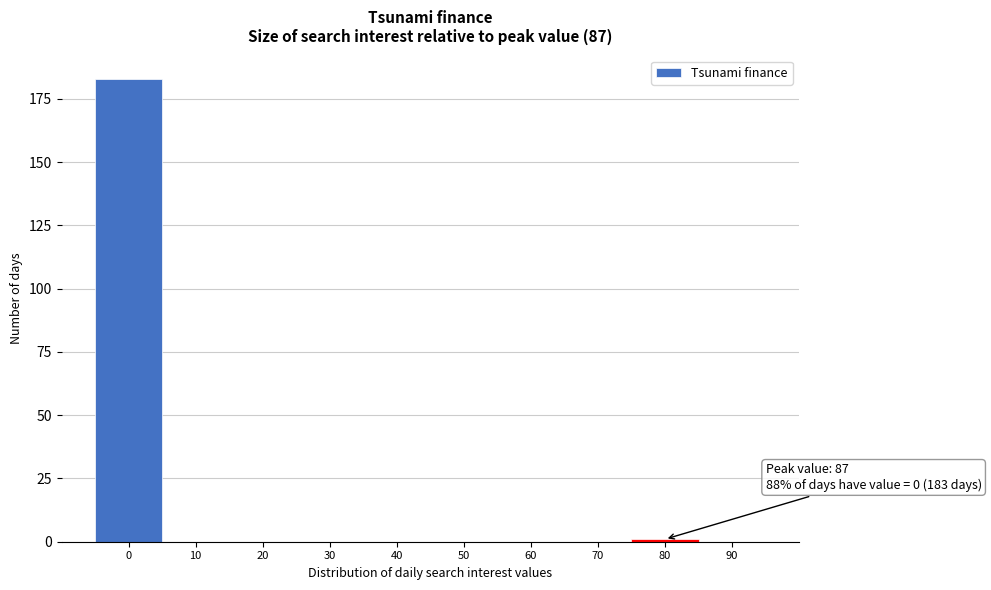

Reading left to right, transcribe all the data shown in this chart.

0=183	10=0	20=0	30=0	40=0	50=0	60=0	70=0	80=1	90=0